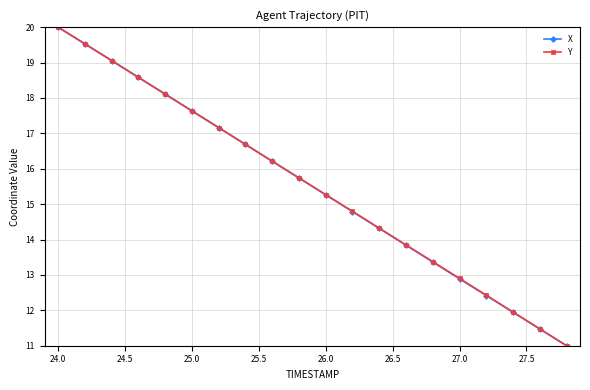

How many data points does each series have?

20